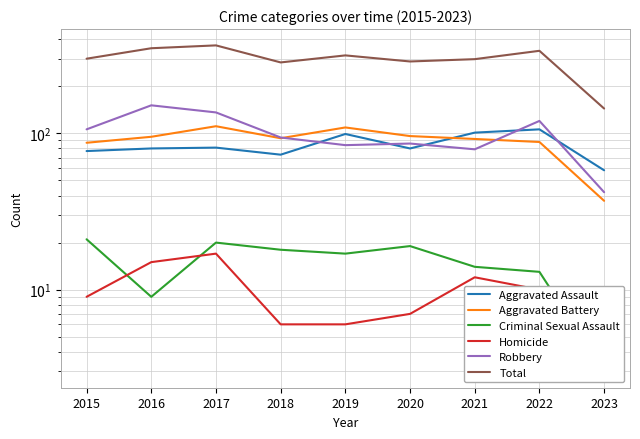

The Aggravated Battery series shows 49 at 2020. True or false?

False